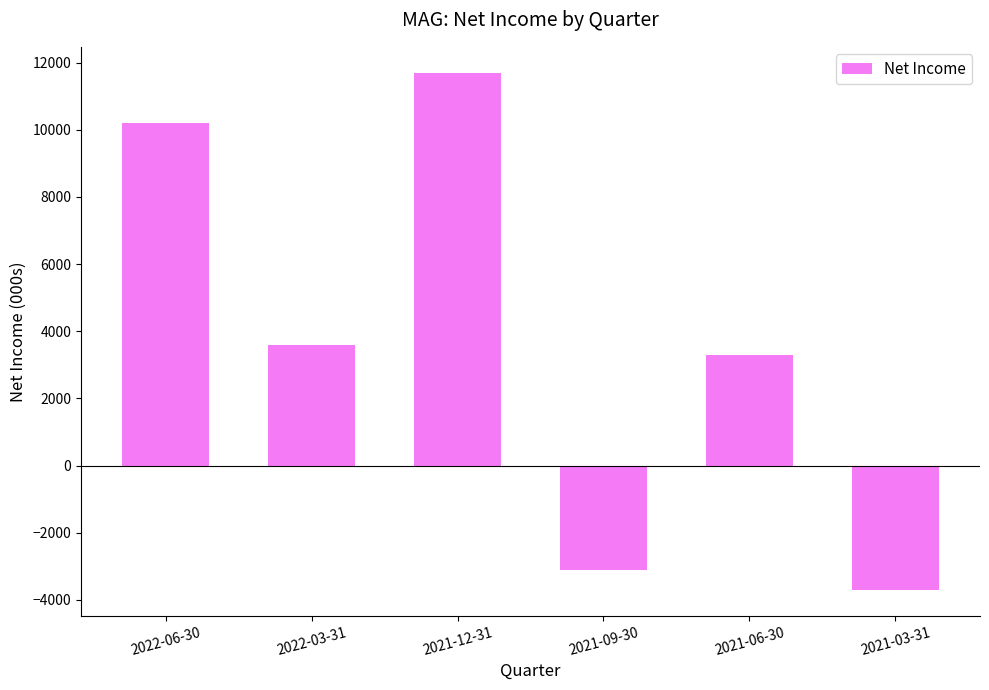

What is the difference between the maximum and second lowest values?

14800